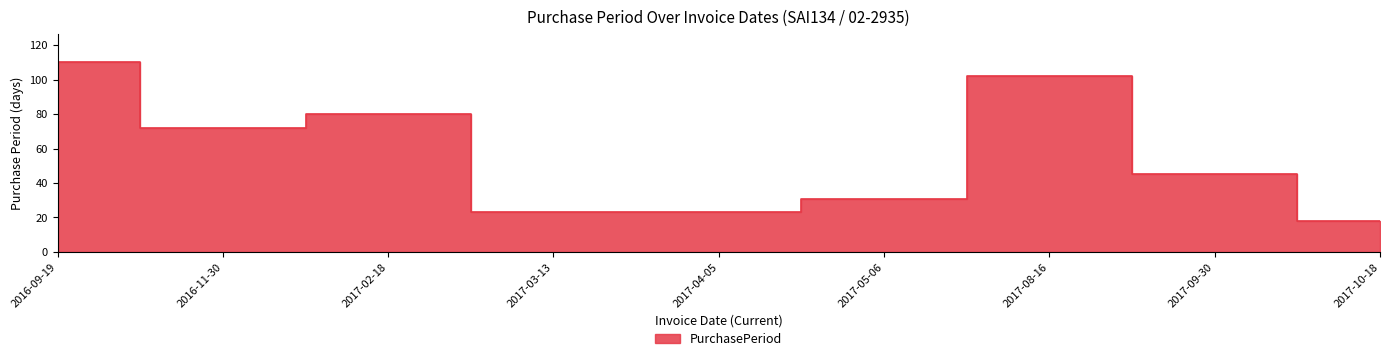

What is the average value?

56